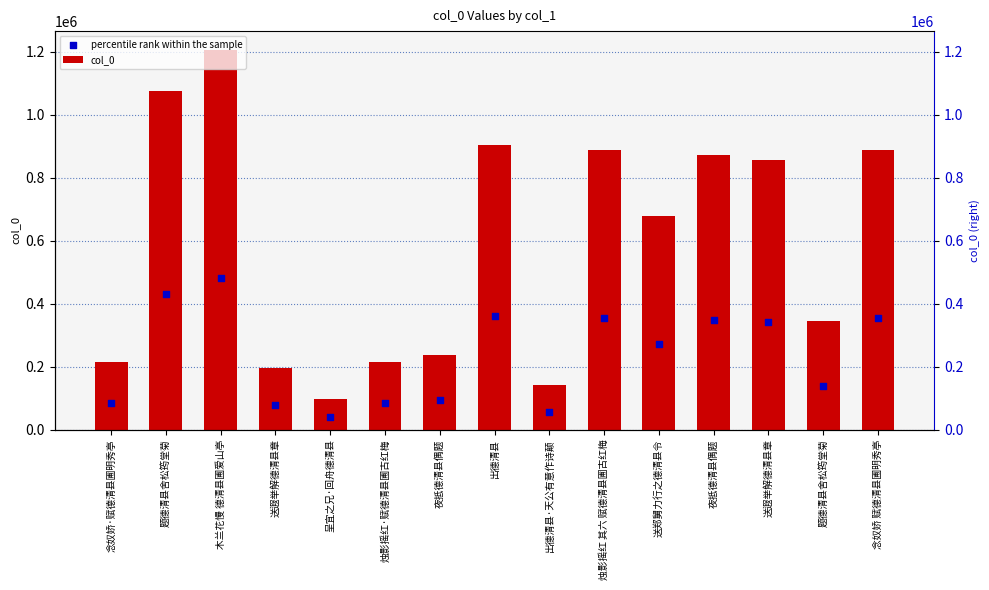

At how many categories does at least one series exceed 408064?

8